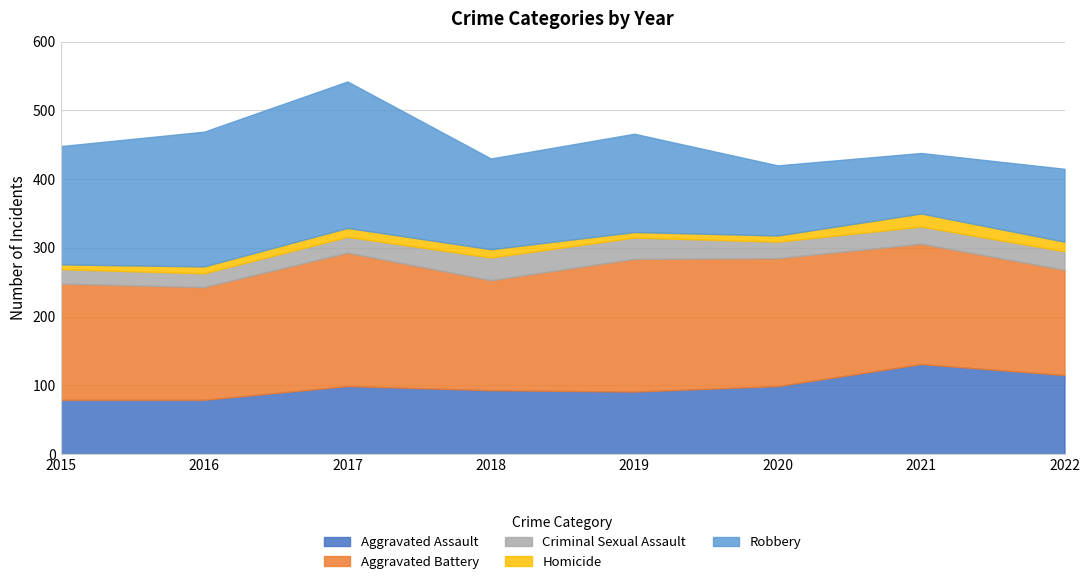

At which label does Aggravated Battery first exceed 175?

2017